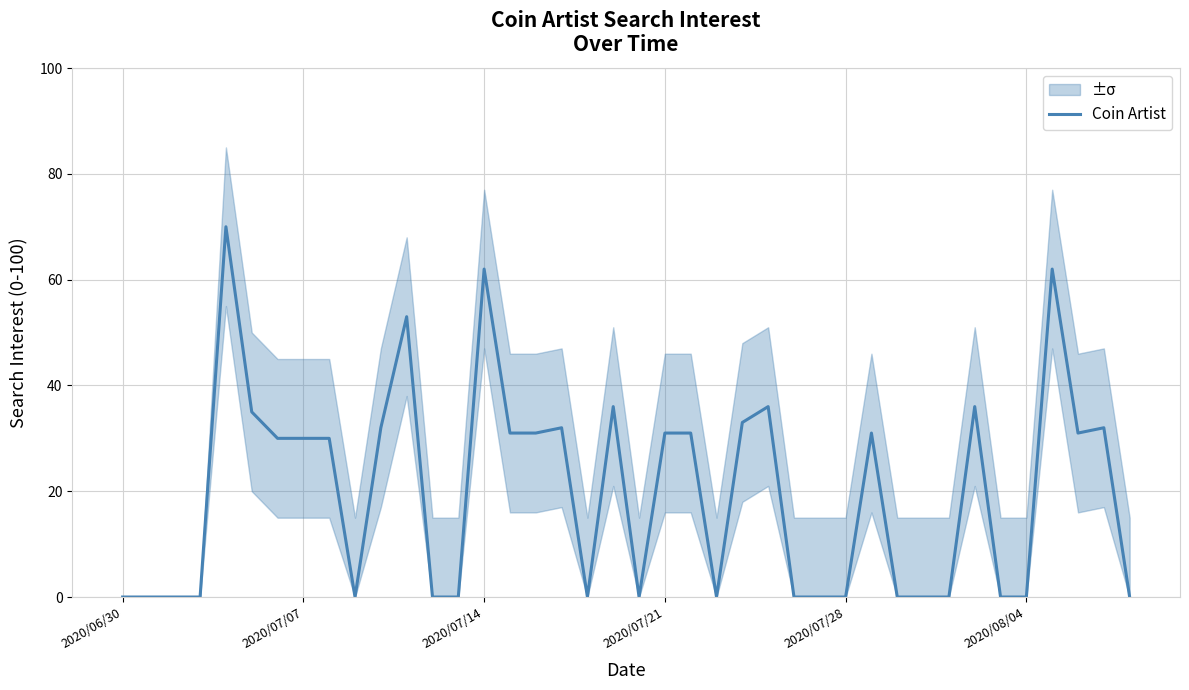

The value of Coin Artist at 2020/07/28 is 43. True or false?

False